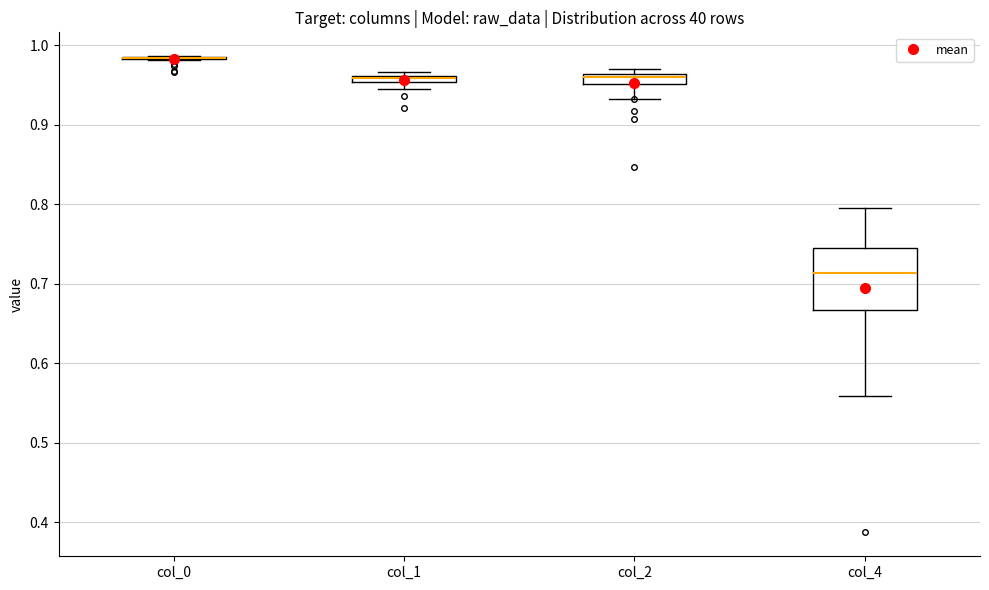

Comparing the boxes themselves (not the whiskers), which one is the tallest?

col_4